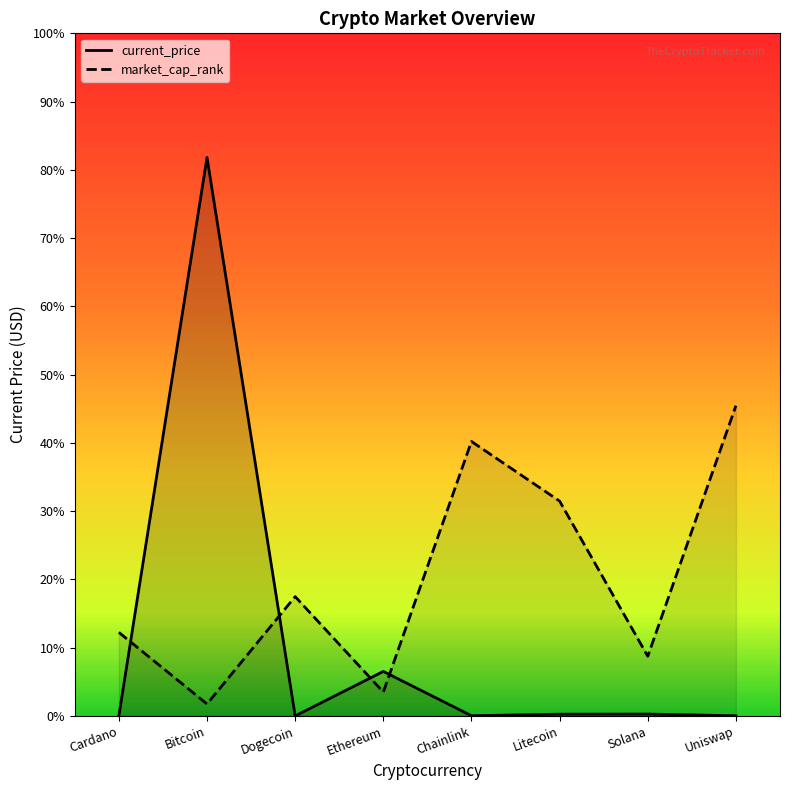

The market_cap_rank series shows 3246.3 at Solana. True or false?

False